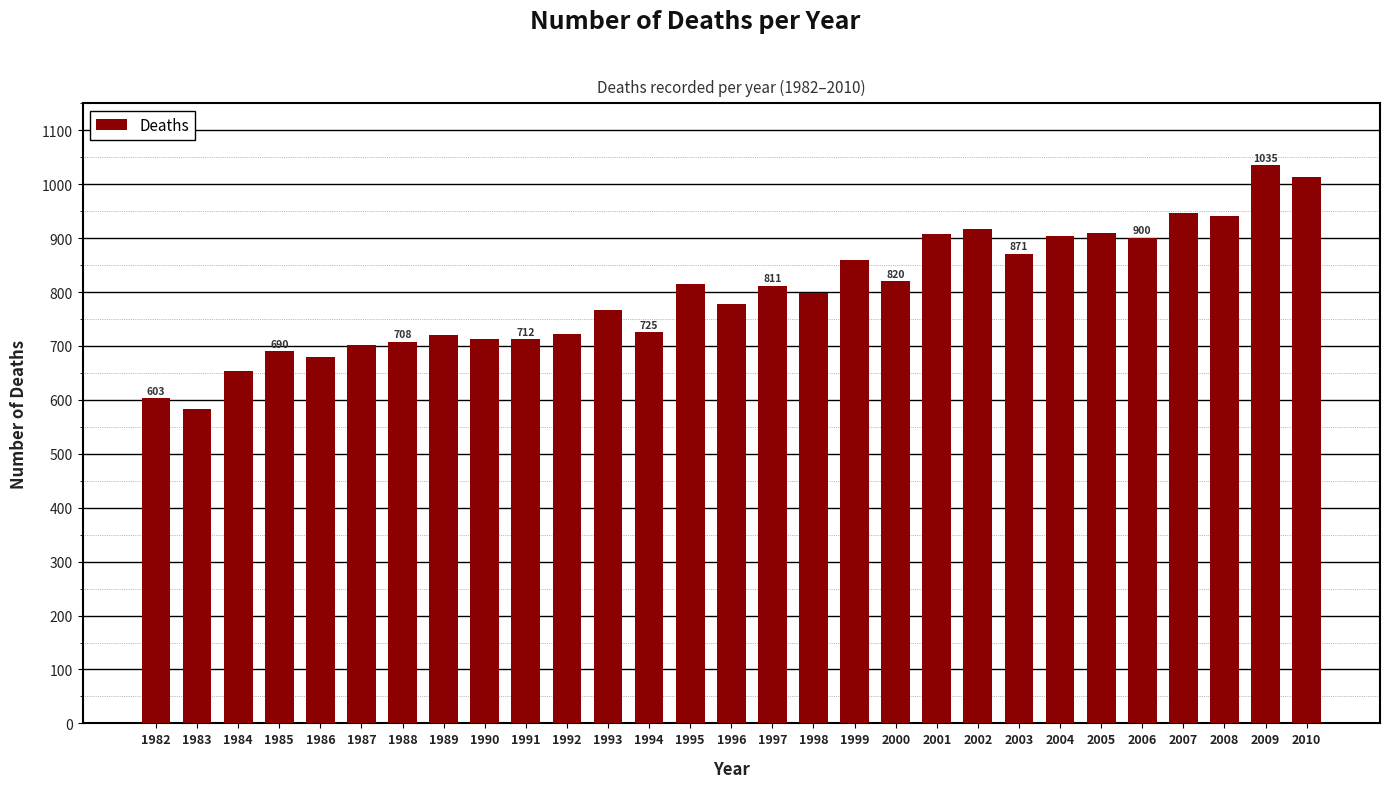

The value at 2010 is 1013. True or false?

True